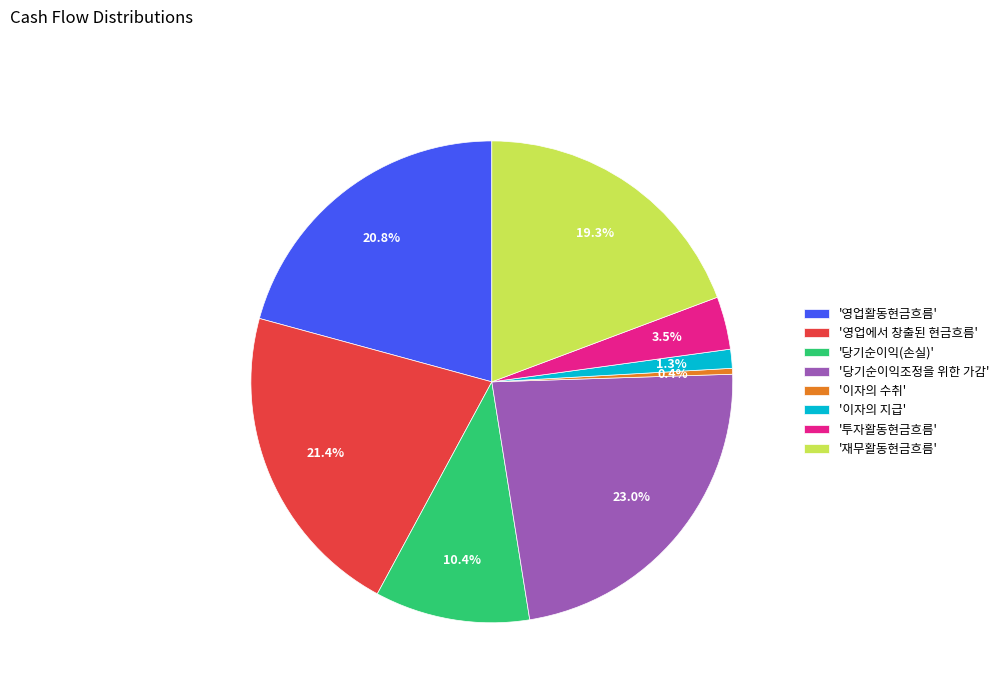

Approximately how many times larger is the value at '영업에서 창출된 현금흐름' compared to '이자의 수취'?

54.2